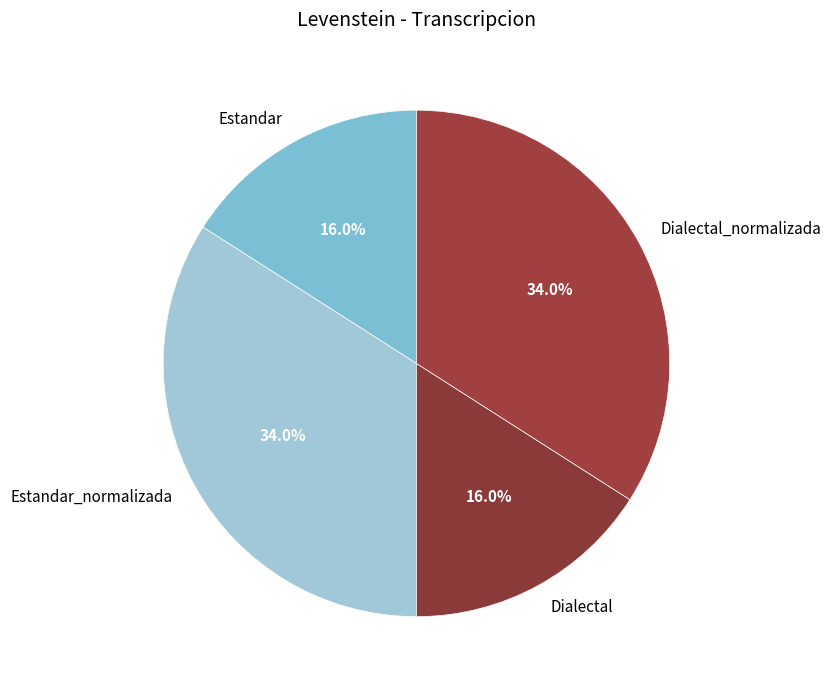

Is there a majority slice in this chart?

No